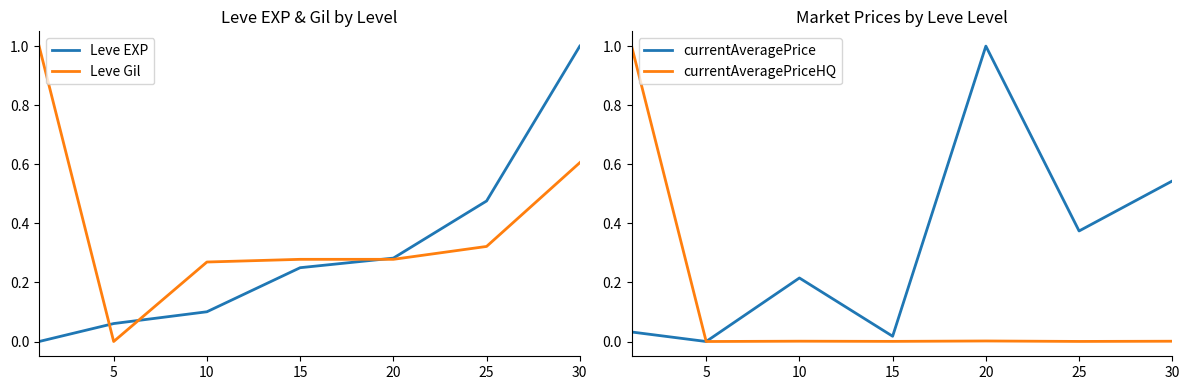

Which series has the largest range (max minus min)?

Leve EXP